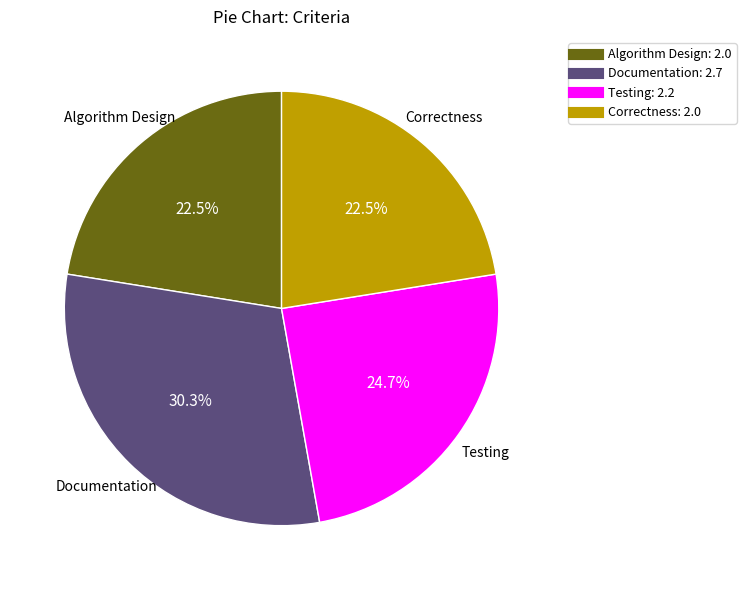

How many segments does this pie chart have?

4